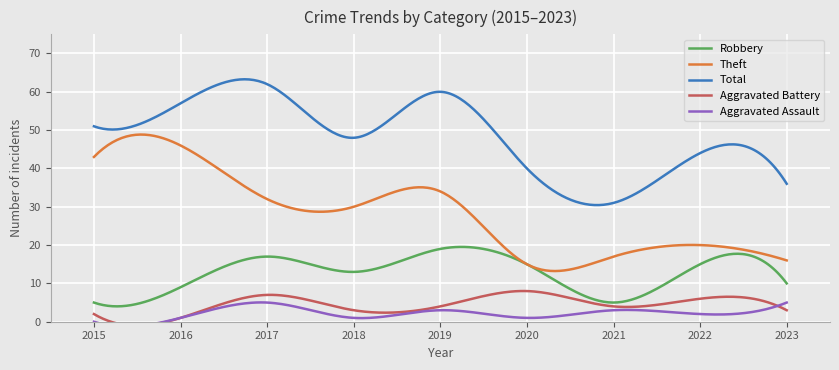

What are all the series names shown in the legend?

Robbery, Theft, Total, Aggravated Battery, Aggravated Assault